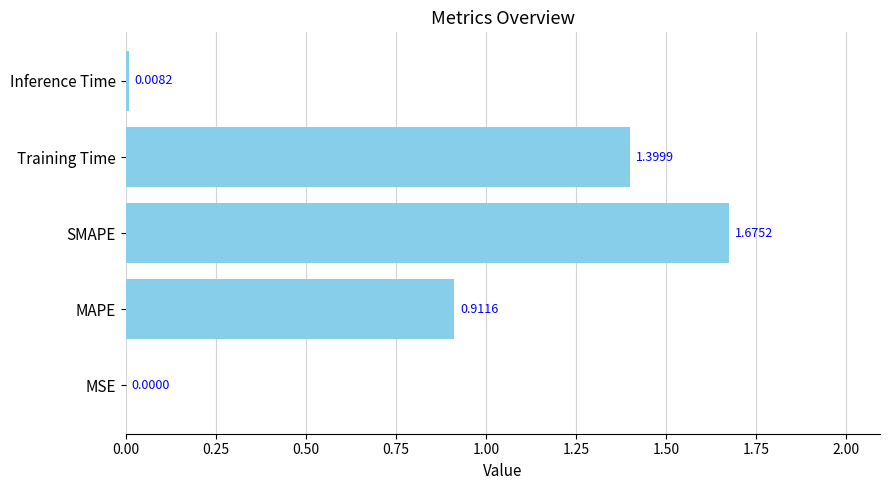

Are the bars grouped side by side (vs. stacked)?

No